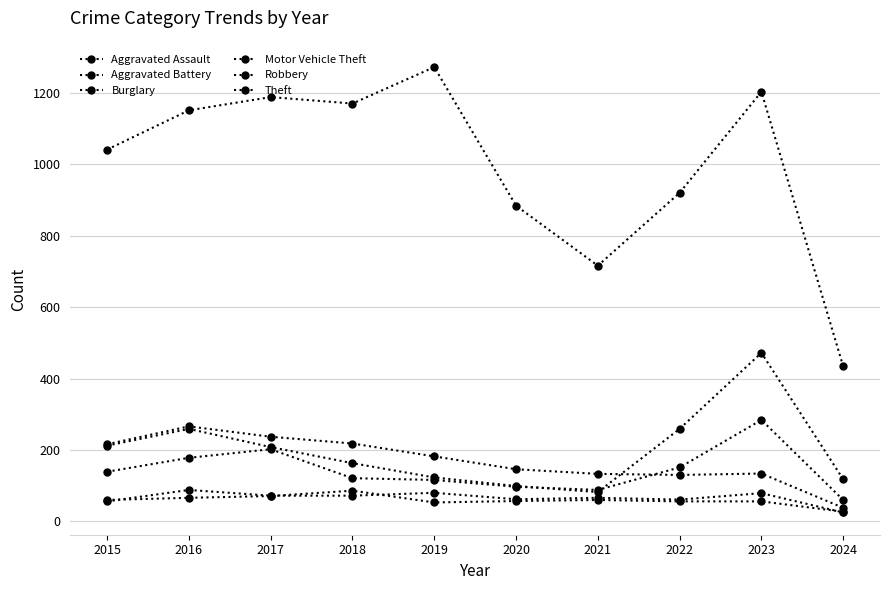

How many categories are shown in the chart?

10